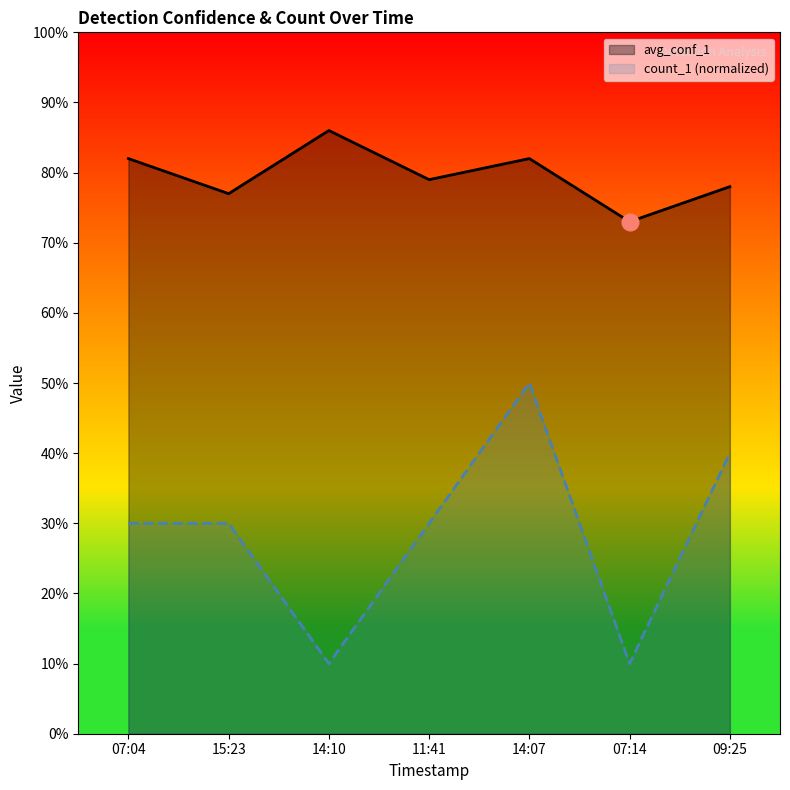

At which label is avg_conf_1 closest to 0?

07:14